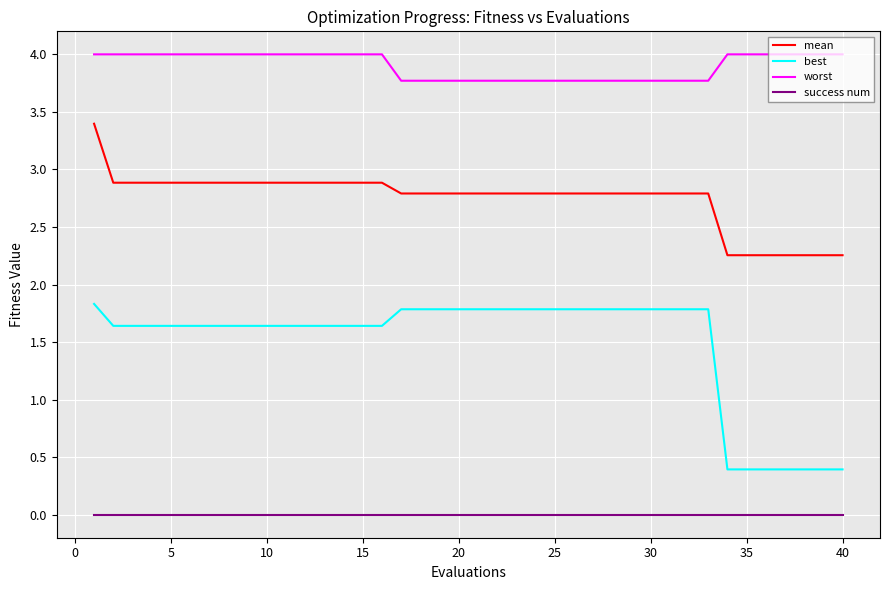

Rank the series by their maximum value, from highest to lowest.

worst, mean, best, success num